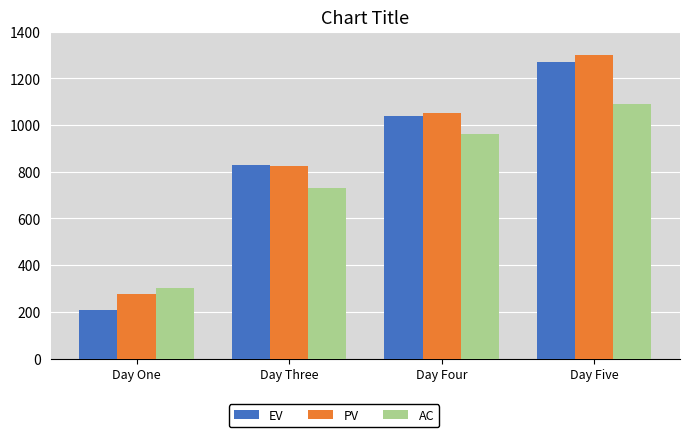

Which category has the highest value in the EV series?

Day Five